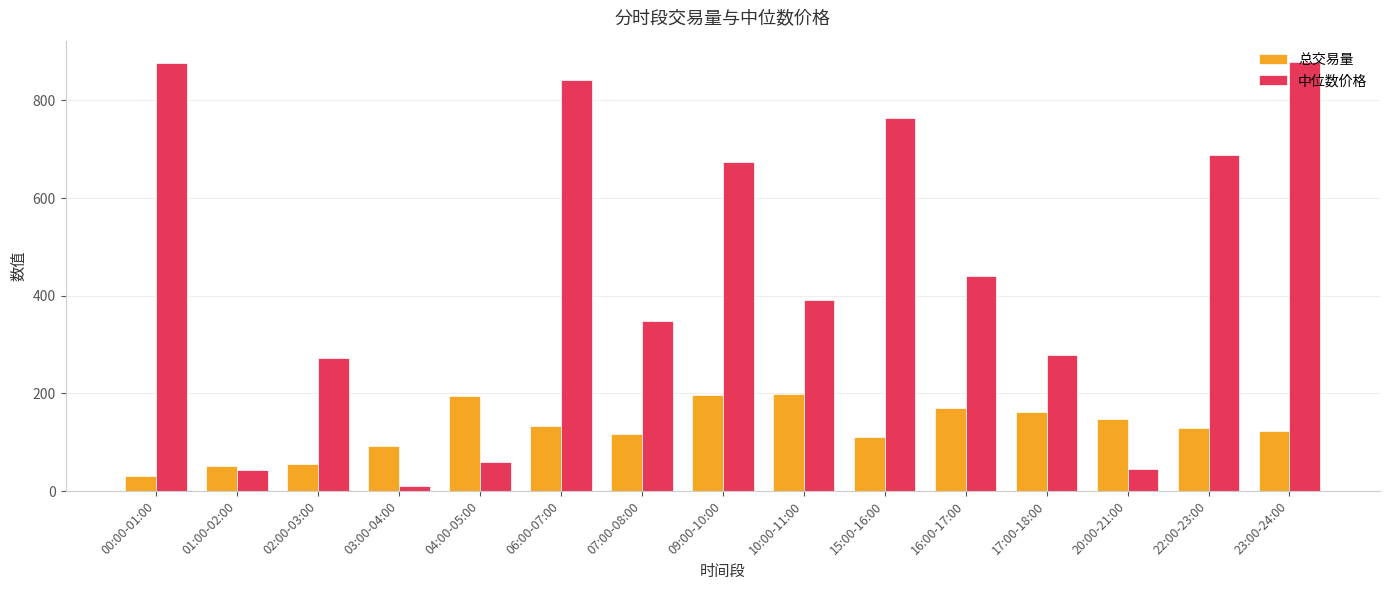

What is the maximum value for 总交易量?

198.9